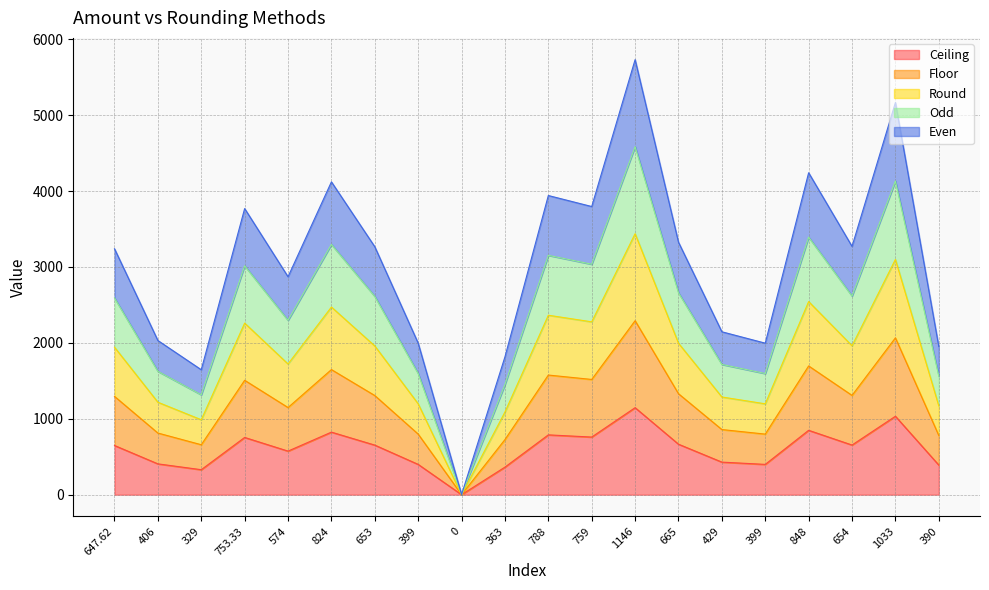

Which category has the highest value in the Ceiling series?

1146